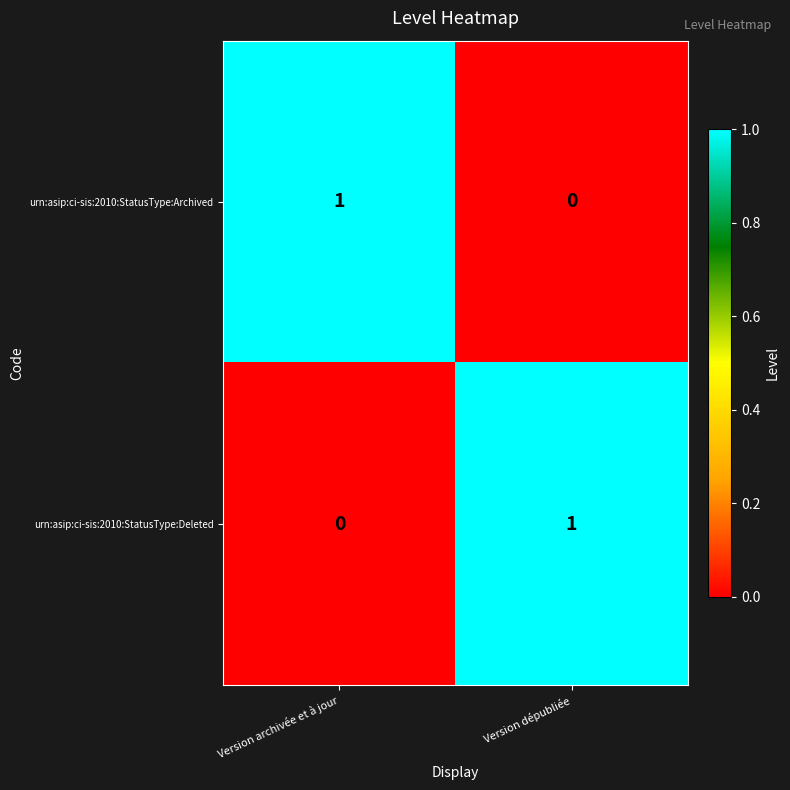

Rank the series at Version archivée et à jour from lowest to highest value.

urn:asip:ci-sis:2010:StatusType:Deleted, urn:asip:ci-sis:2010:StatusType:Archived